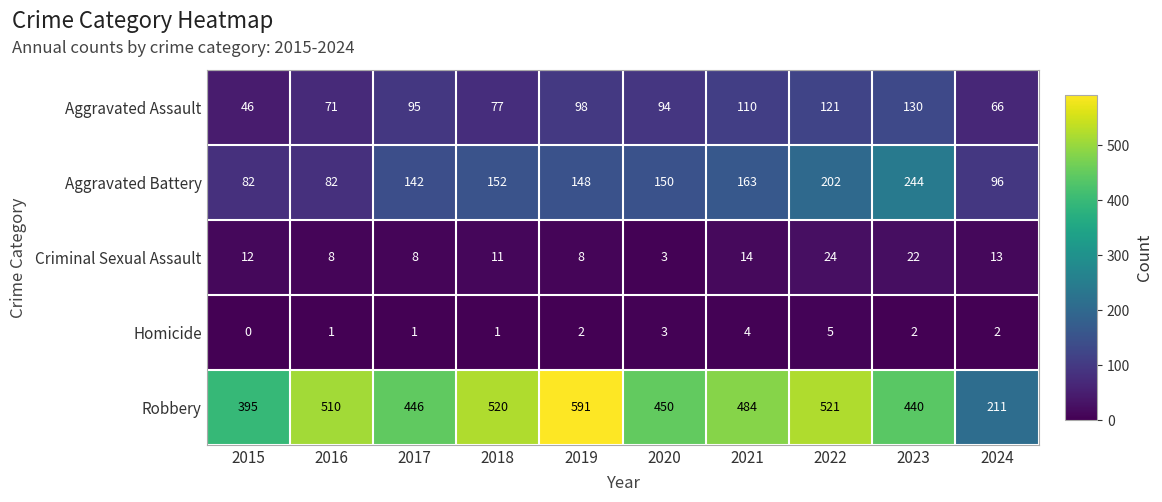

What is the difference between the maximum and minimum values in the Robbery series?

380